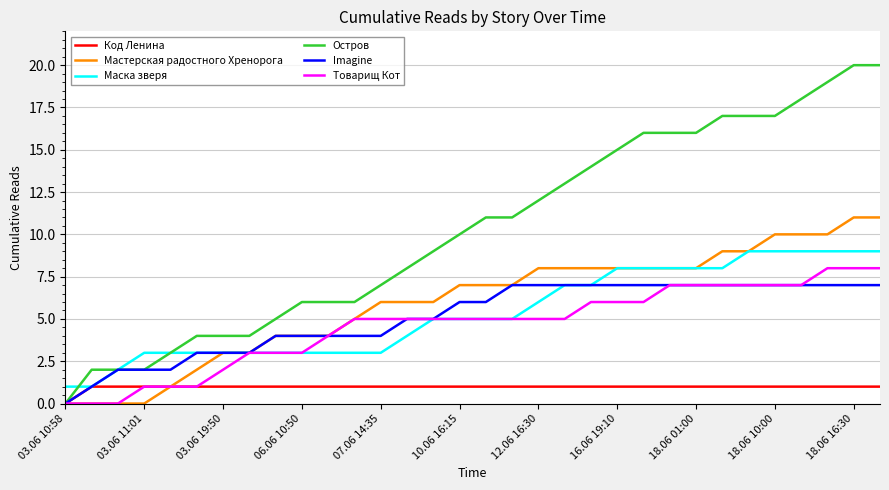

Which series has the largest total across all categories?

Остров